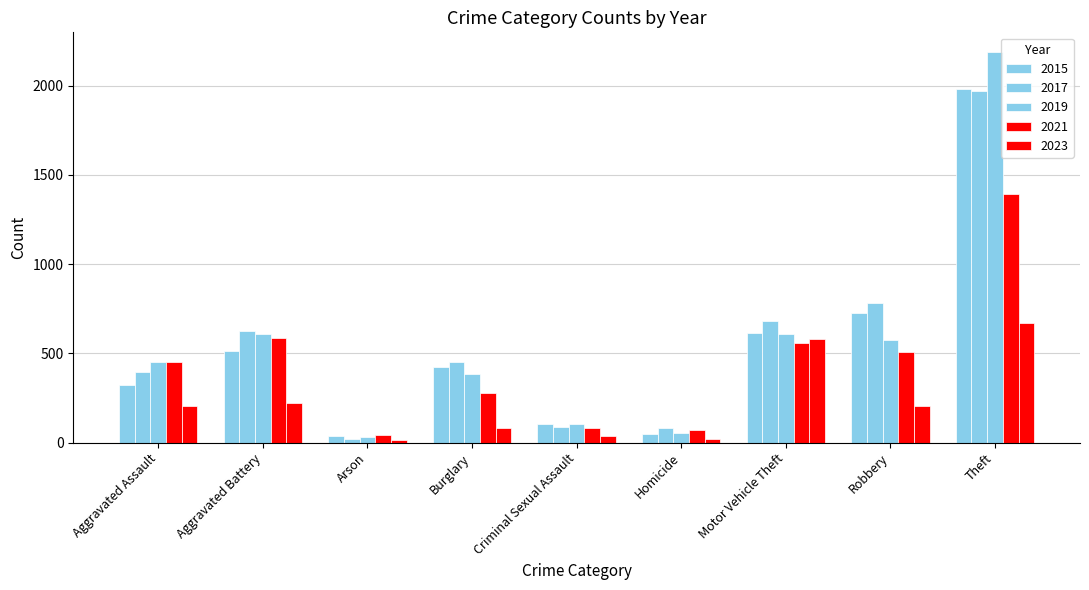

How many data points does each series have?

9